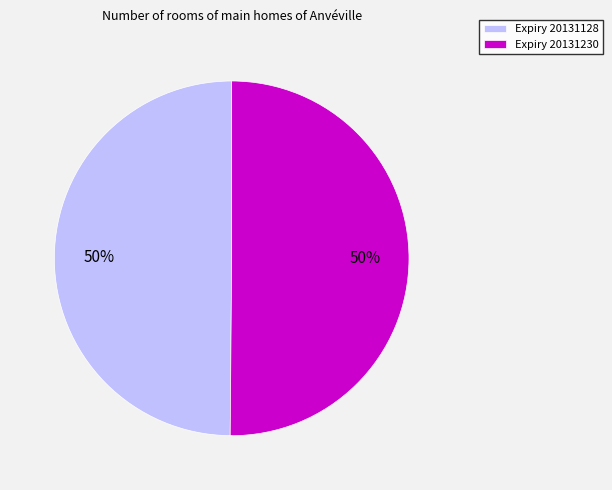

Is the sum of Expiry 20131230 and Expiry 20131128 greater than half?

Yes